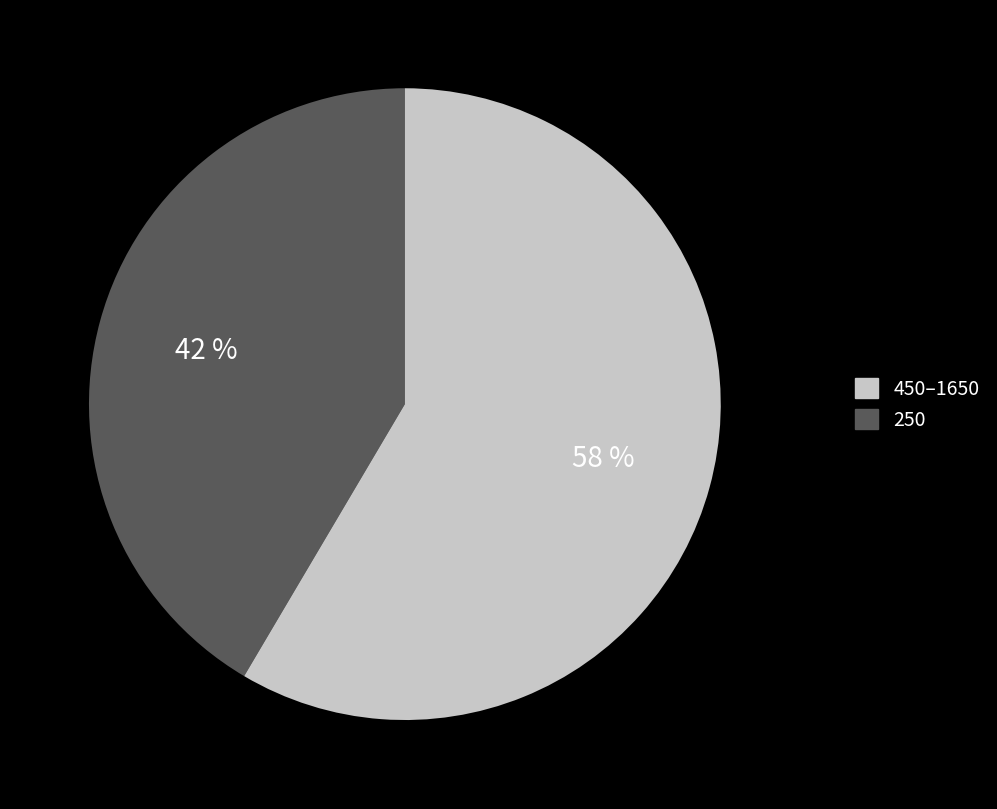

To the nearest percent, what is the average slice percentage?

50%